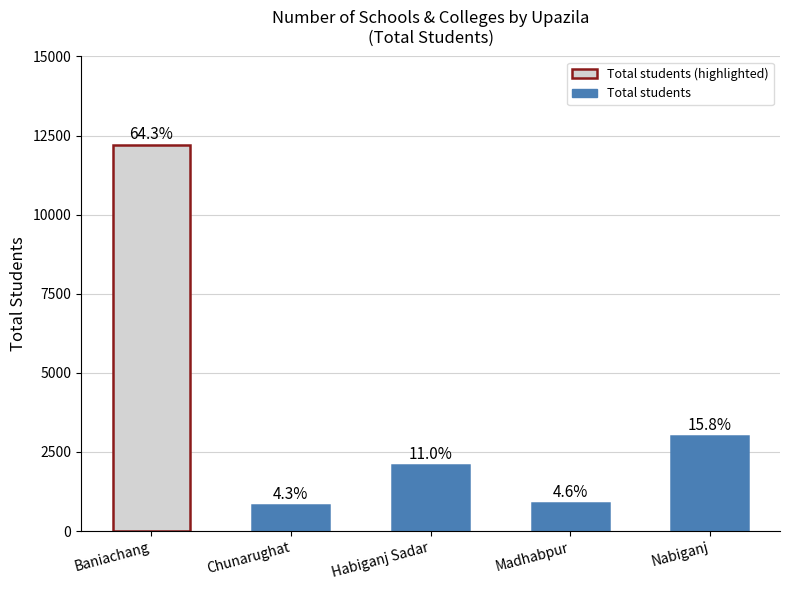

Are the bars horizontal?

No